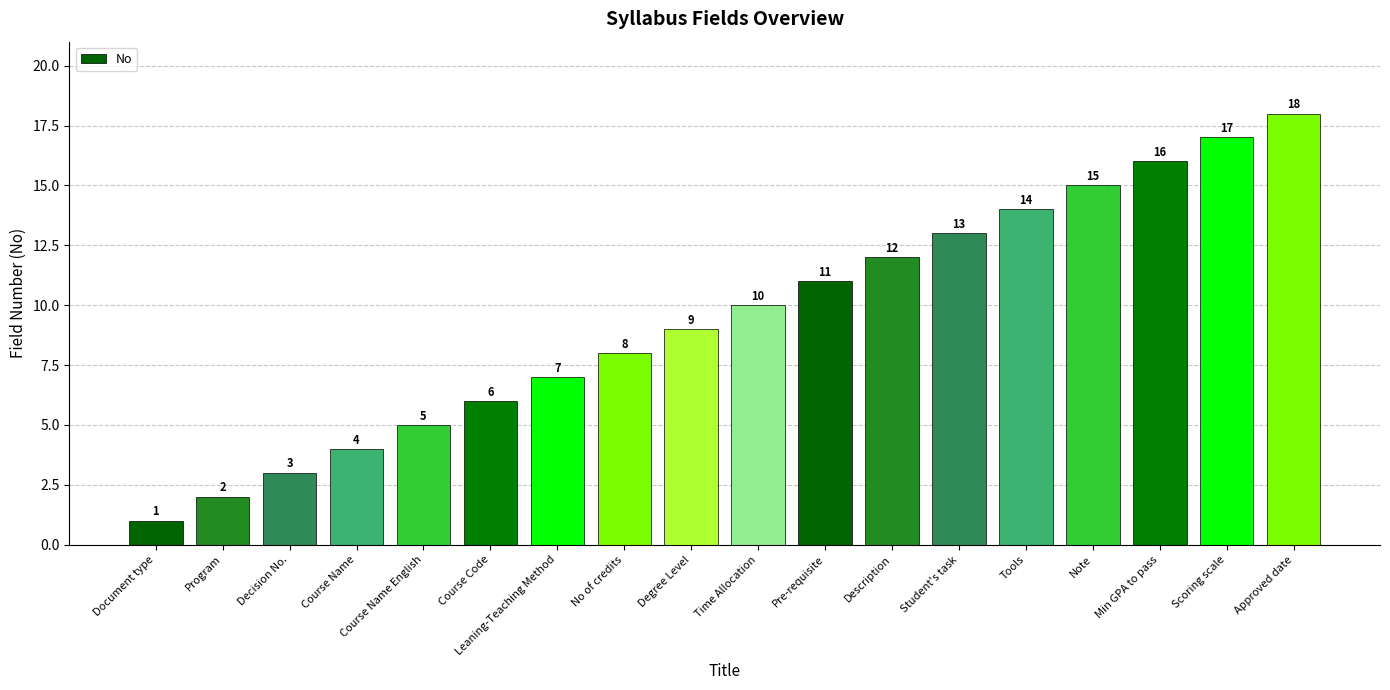

Reading left to right, list all the values displayed in this chart.

Document type=1	Program=2	Decision No.=3	Course Name=4	Course Name English=5	Course Code=6	Leaning-Teaching Method=7	No of credits=8	Degree Level=9	Time Allocation=10	Pre-requisite=11	Description=12	Student's task=13	Tools=14	Note=15	Min GPA to pass=16	Scoring scale=17	Approved date=18